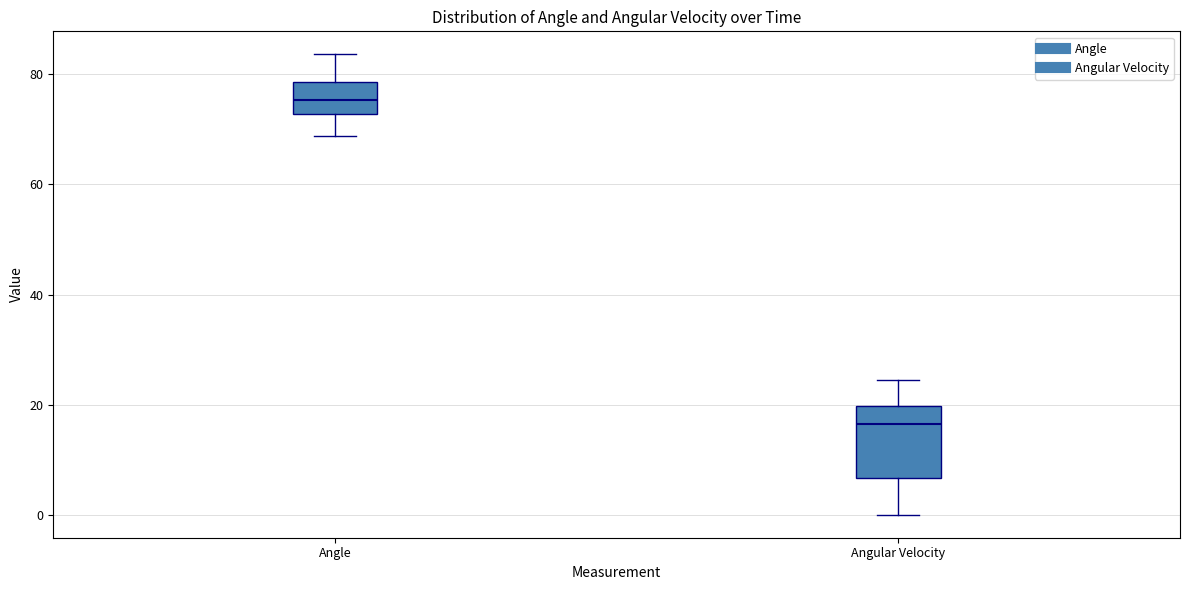

Which box has the lowest median line?

Angular Velocity